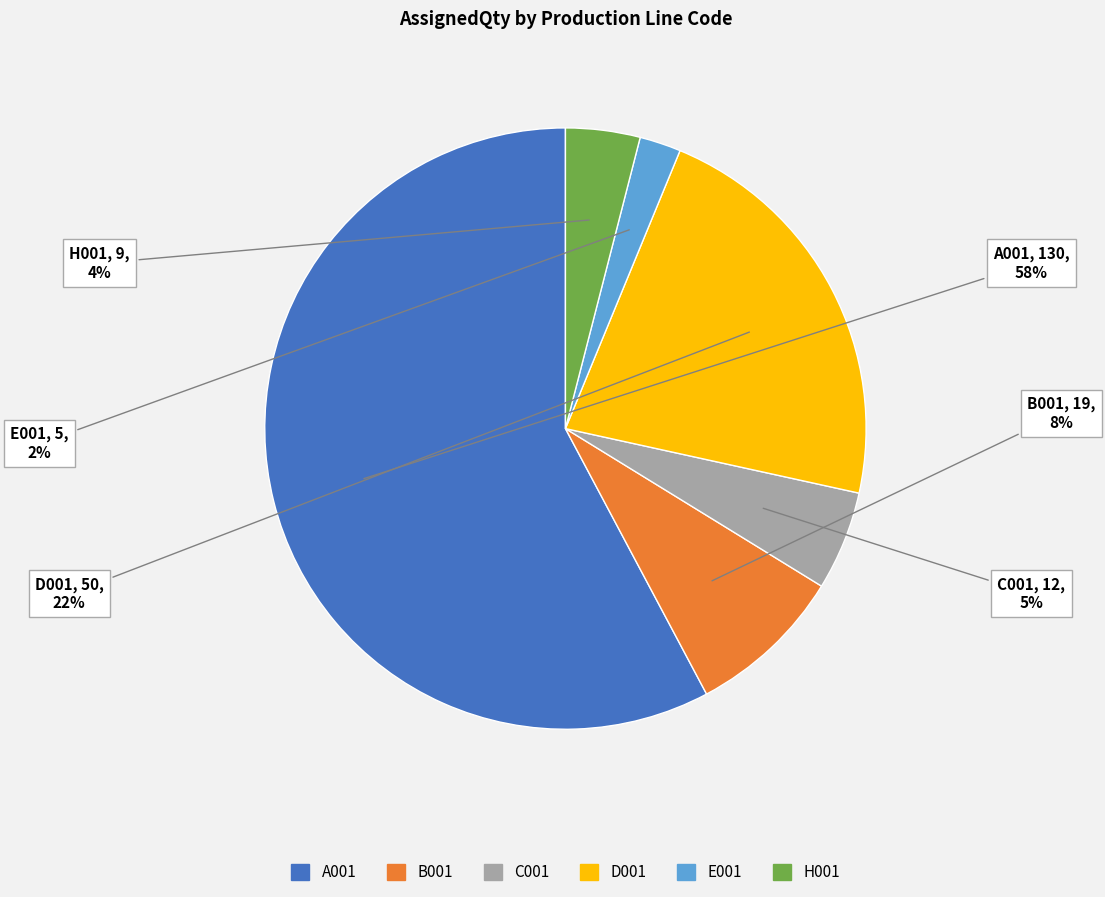

Approximately how many times larger is the value at D001 compared to A001?

0.4